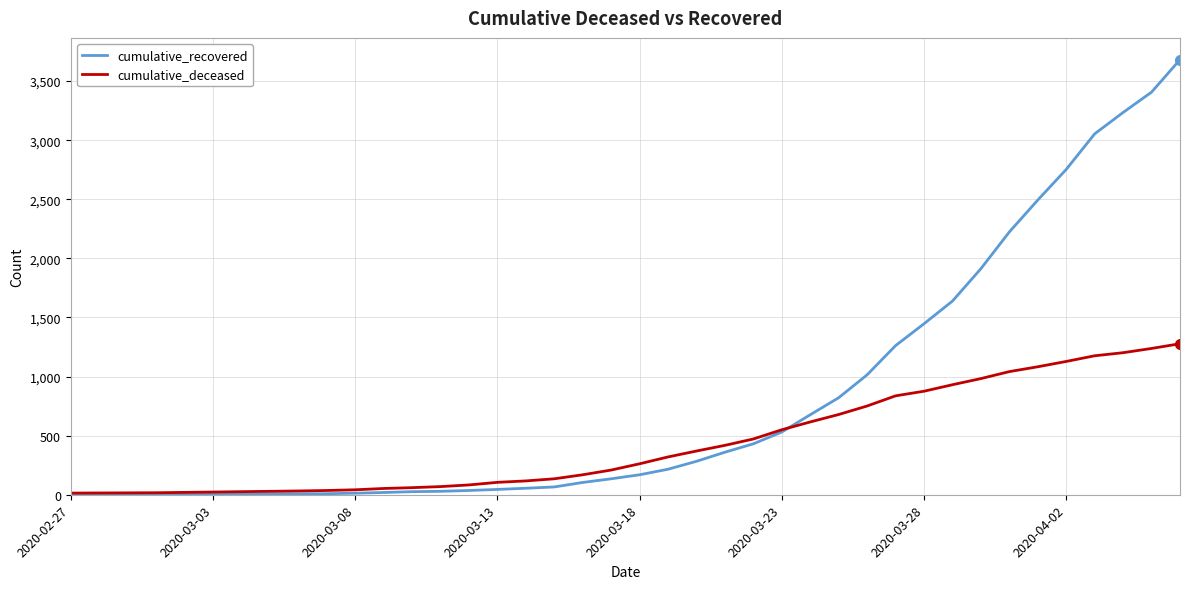

Which series has the largest range (max minus min)?

cumulative_recovered